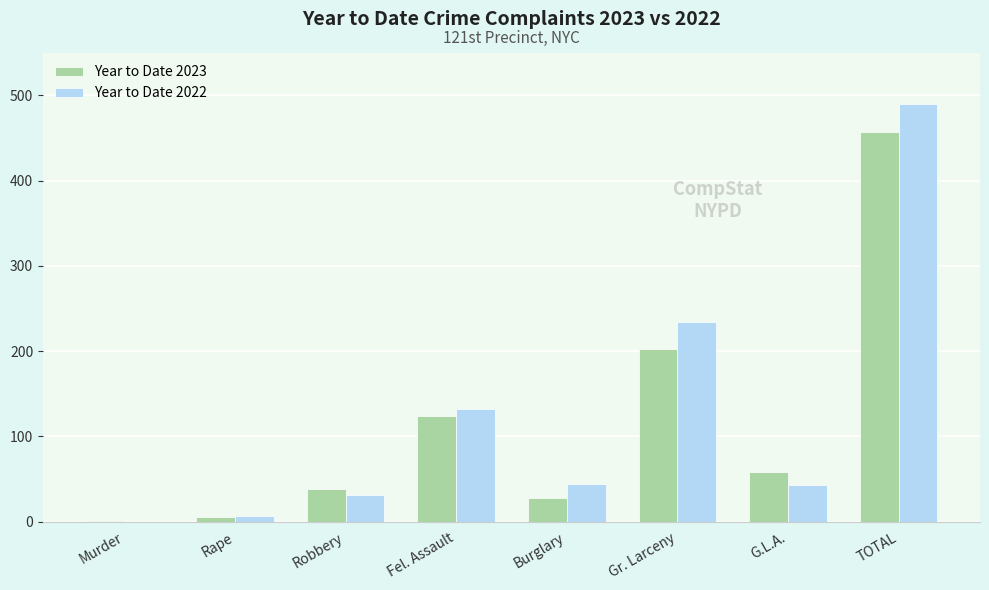

How many groups of bars are there?

8